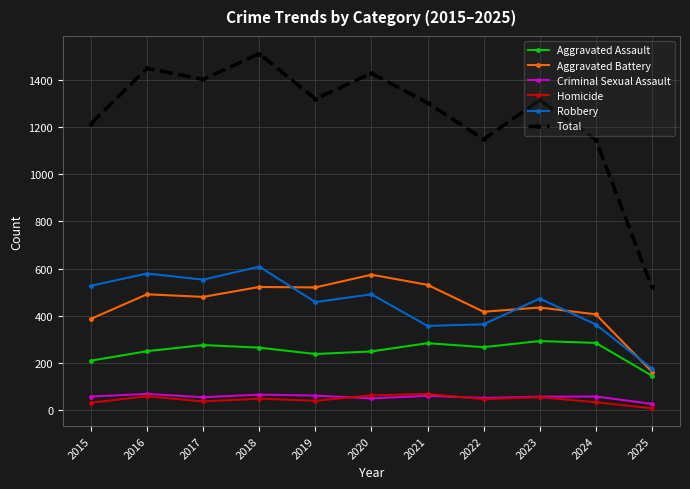

Count the number of data series in this chart.

6